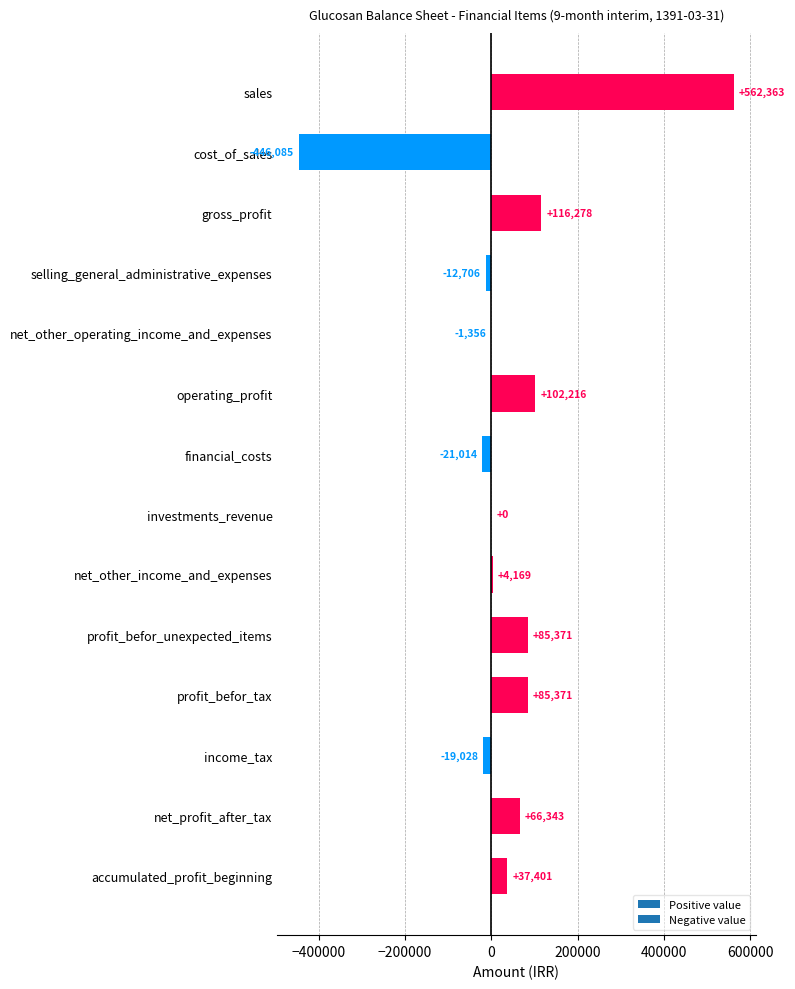

Is it true that the value at selling_general_administrative_expenses is -12706?

True